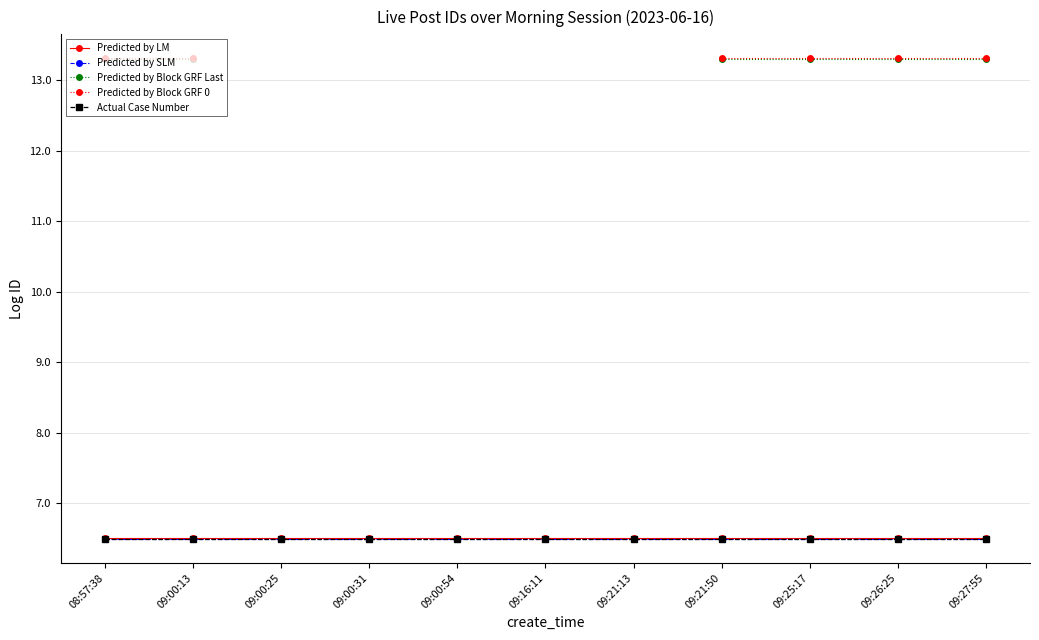

Rank the categories by Predicted by LM value from highest to lowest.

09:27:55, 09:26:25, 09:25:17, 09:21:50, 09:21:13, 09:16:11, 09:00:54, 09:00:31, 09:00:25, 09:00:13, 08:57:38